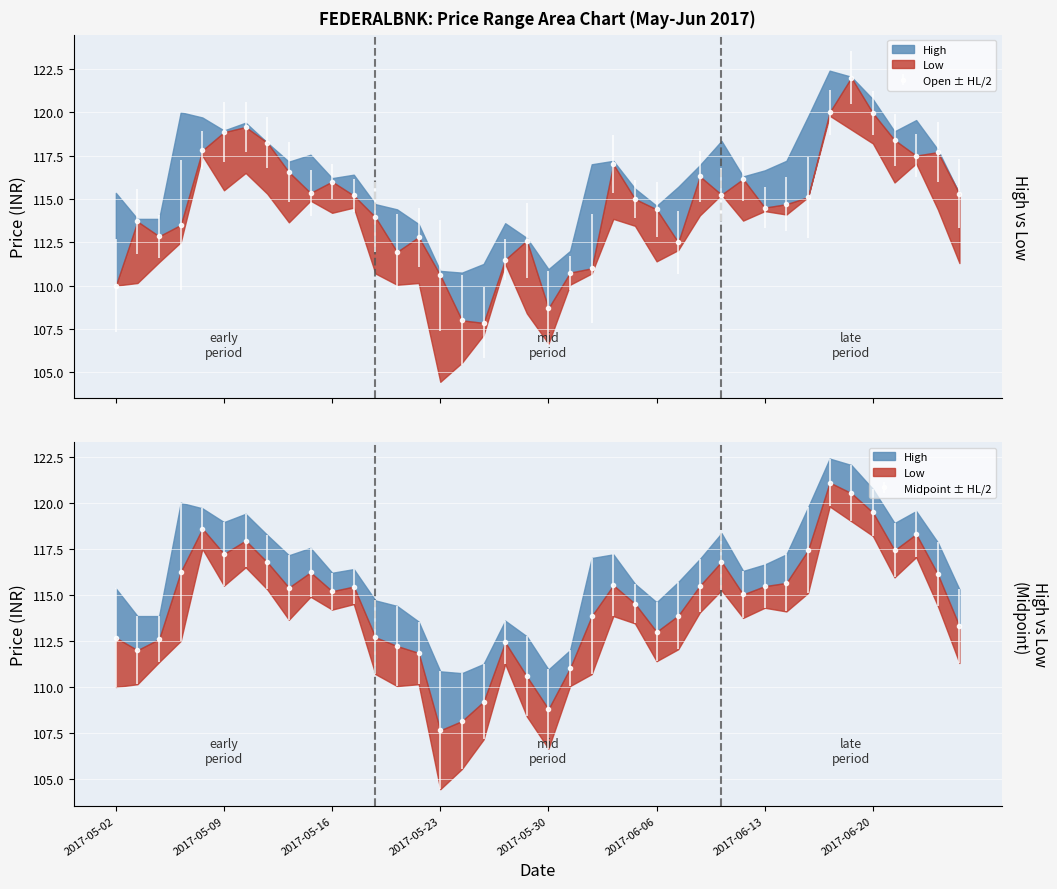

Which category has the lowest value in the Open series?

2017-05-25